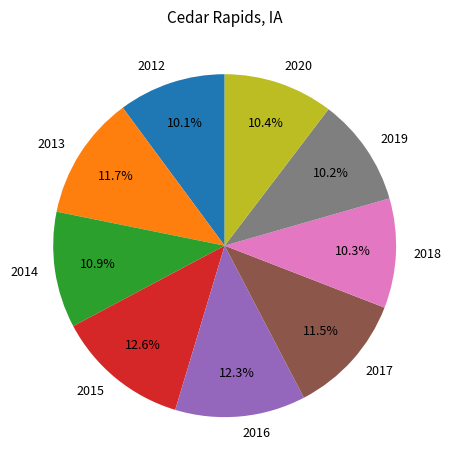

How many segments does this pie chart have?

9